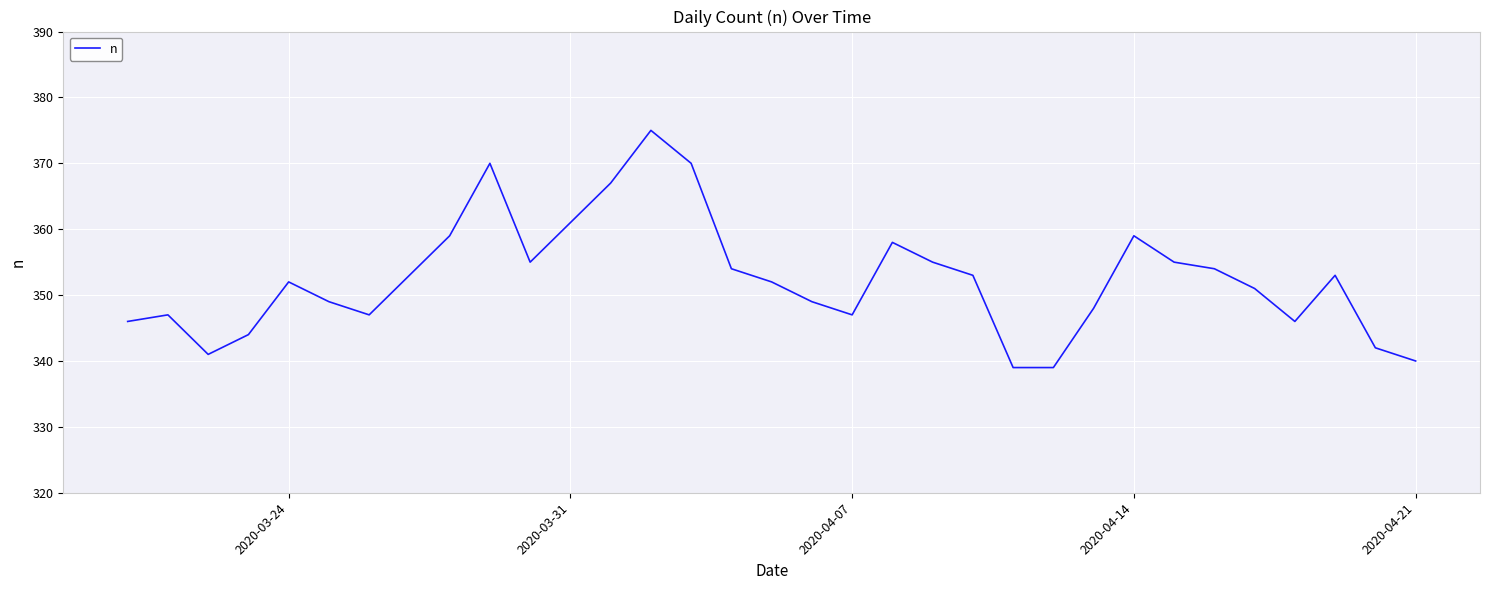

What is the difference between the maximum and minimum values?

36